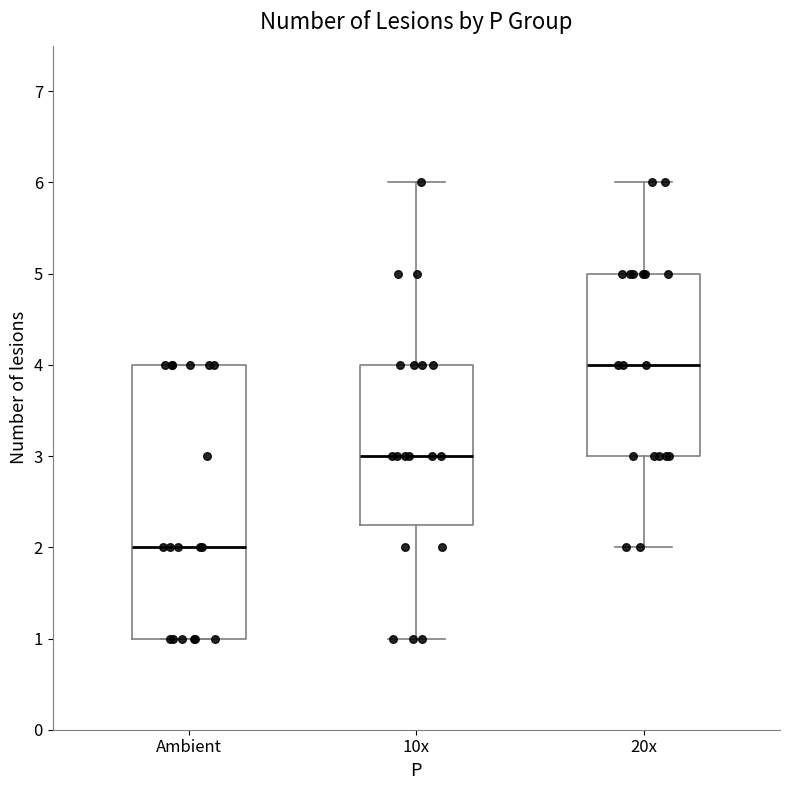

Reading left to right, transcribe this box plot: for each box, give where its median line is, the range the box spans, and where its two whiskers end, as read against the y-axis. The values are not printed on the chart, so give them approximately, as read against the axis.

Ambient: median 2.0, box 1.0 to 4.0, whiskers 1.0 to 4.0
10x: median 3.0, box 2.3 to 4.0, whiskers 1.0 to 6.0
20x: median 4.0, box 3.0 to 5.0, whiskers 2.0 to 6.0